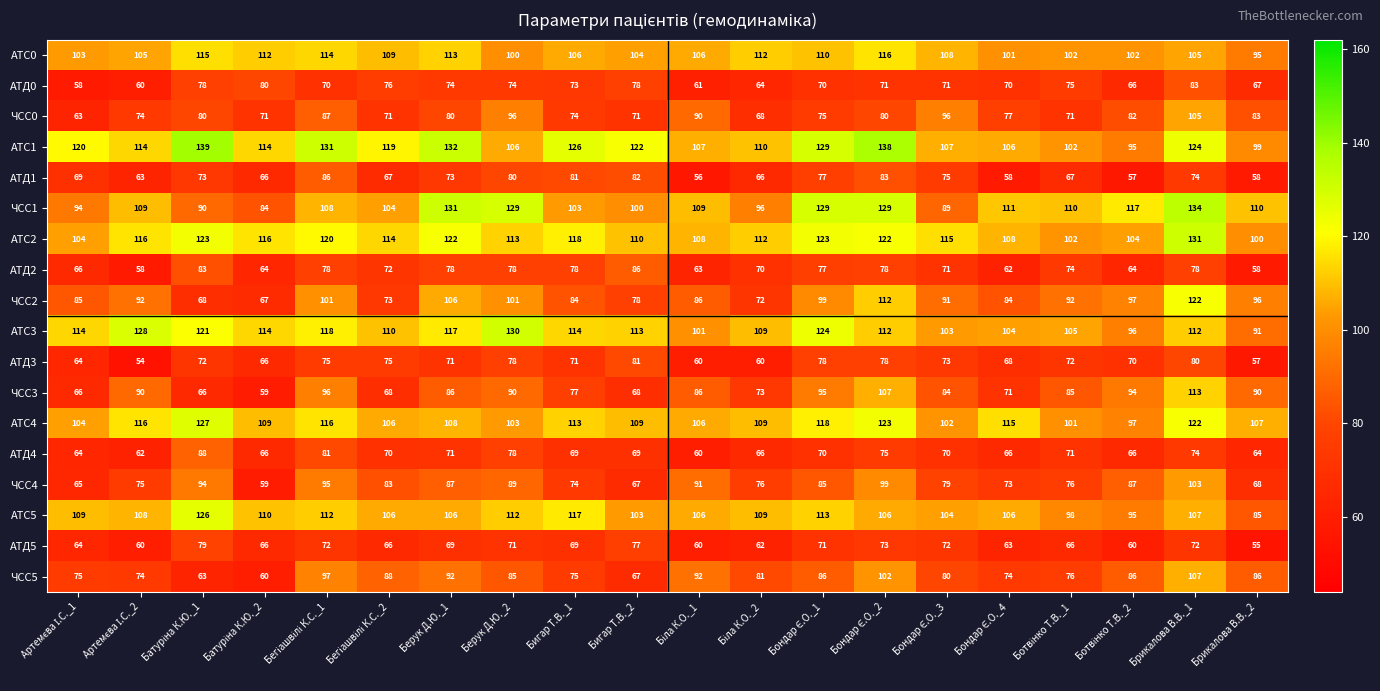

Which series has the largest range (max minus min)?

ЧСС2